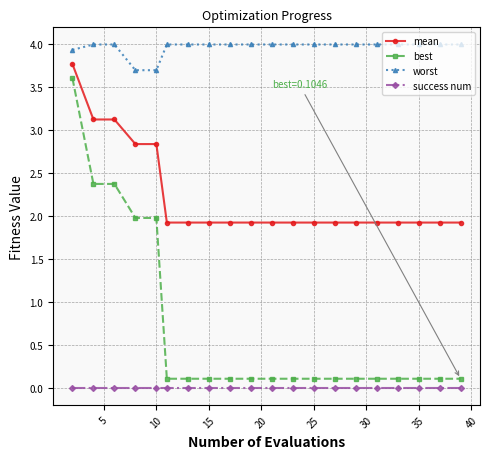

Rank the series by their average value, from highest to lowest.

worst, mean, best, success num